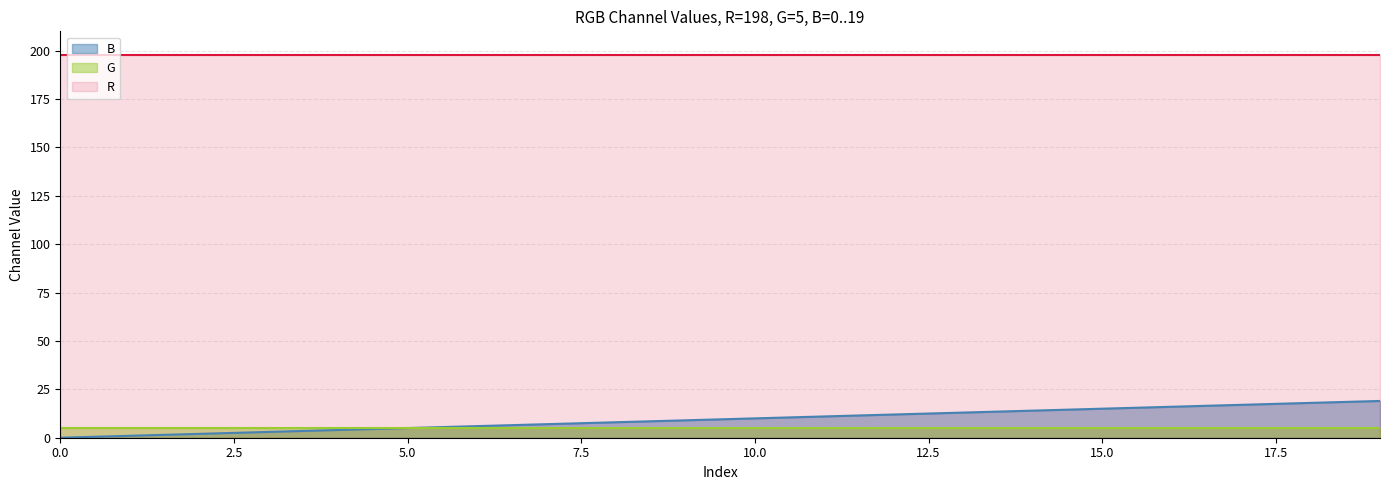

Does the chart display data point markers on the line(s)?

No